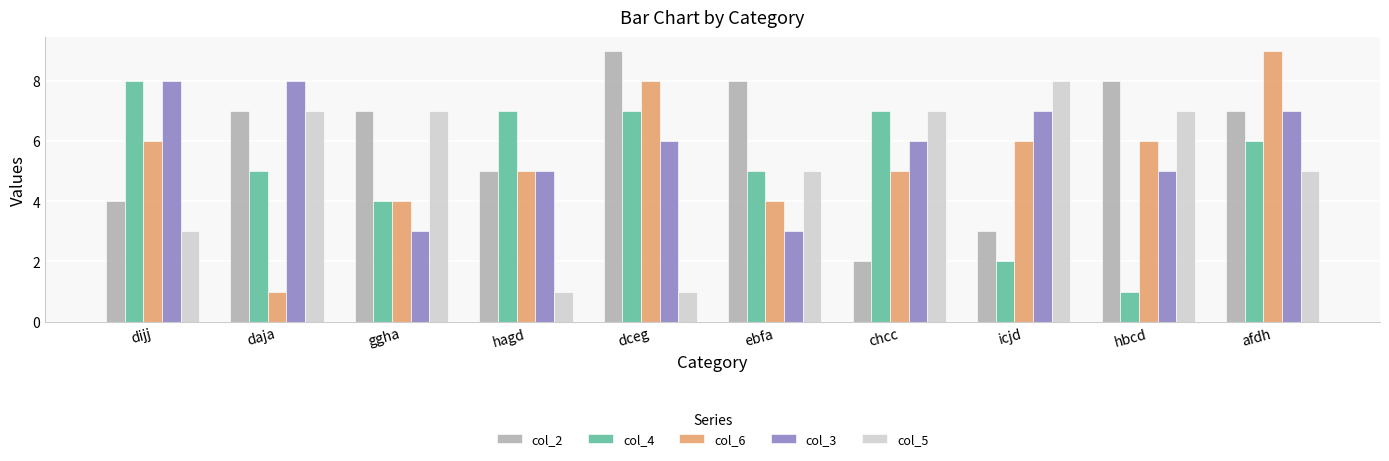

How many data points does each series have?

10